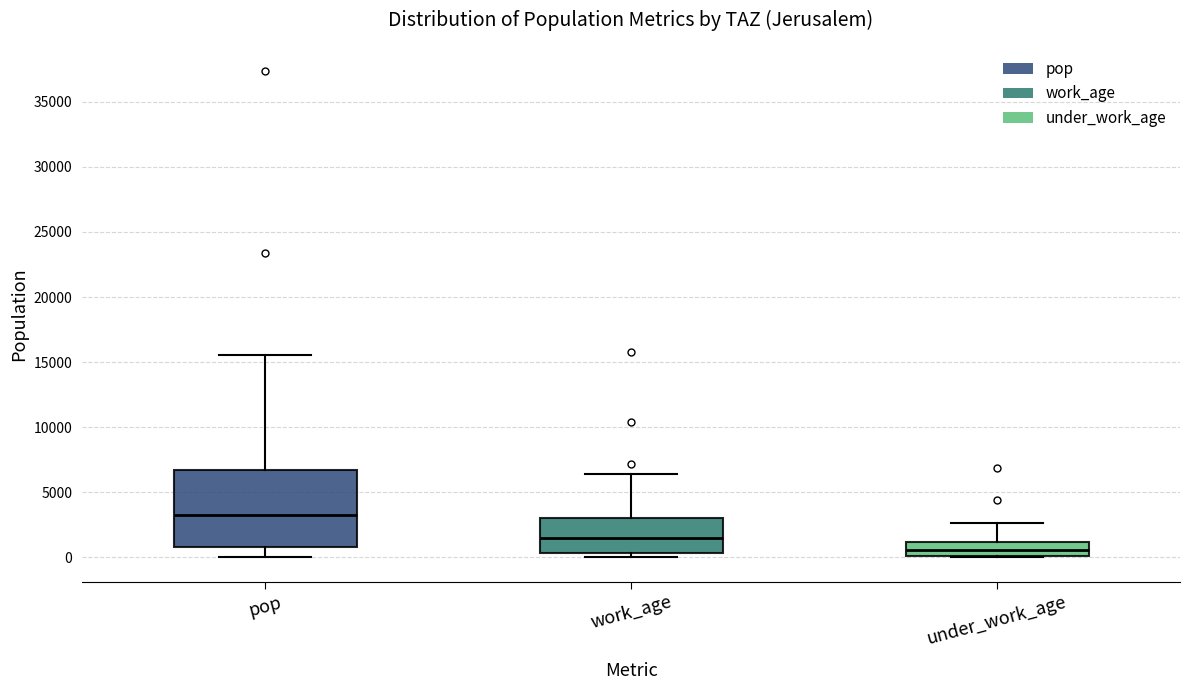

Comparing the boxes themselves (not the whiskers), which one is the tallest?

pop